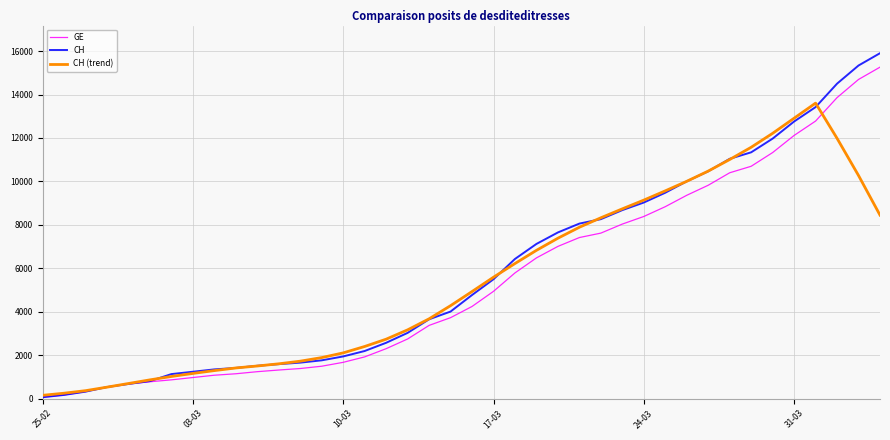

Which series has the largest range (max minus min)?

CH